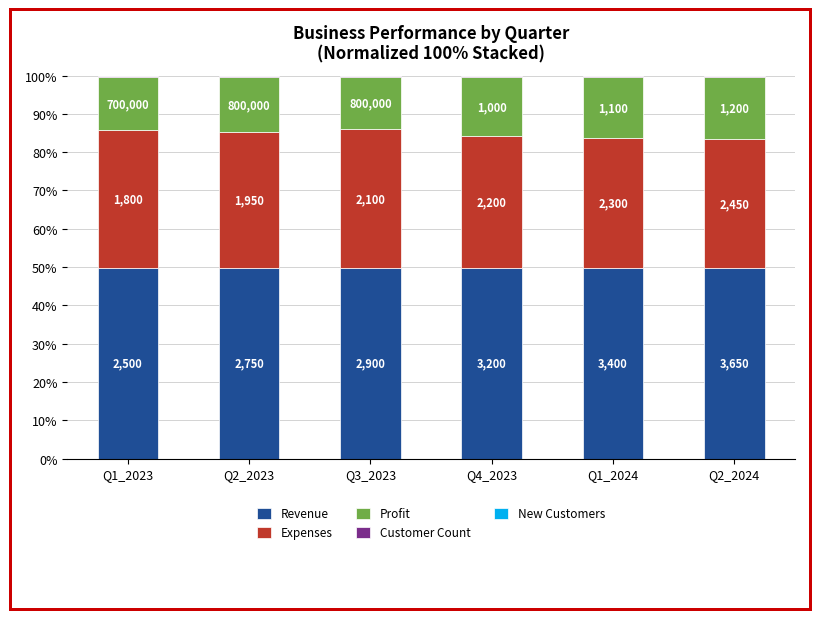

Are the bars grouped side by side (vs. stacked)?

No